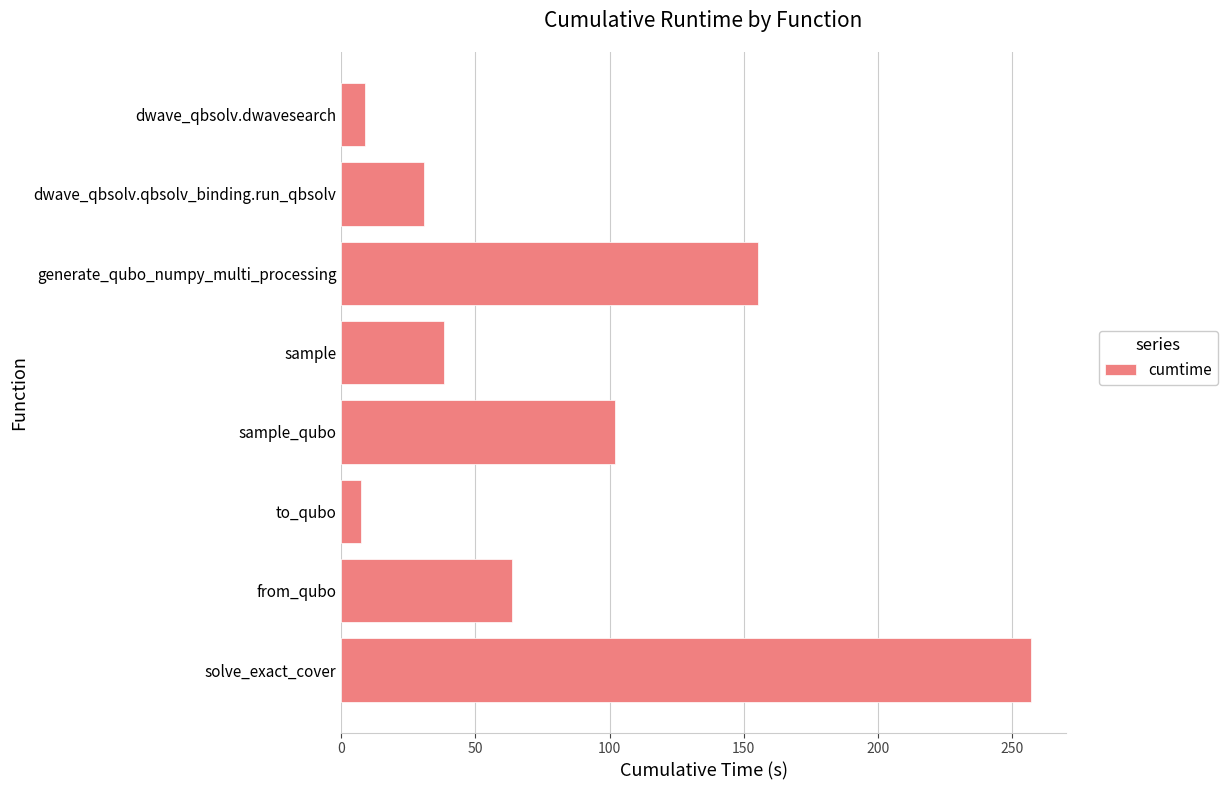

What is the sum of the values at dwave_qbsolv.qbsolv_binding.run_qbsolv and sample?

69.0